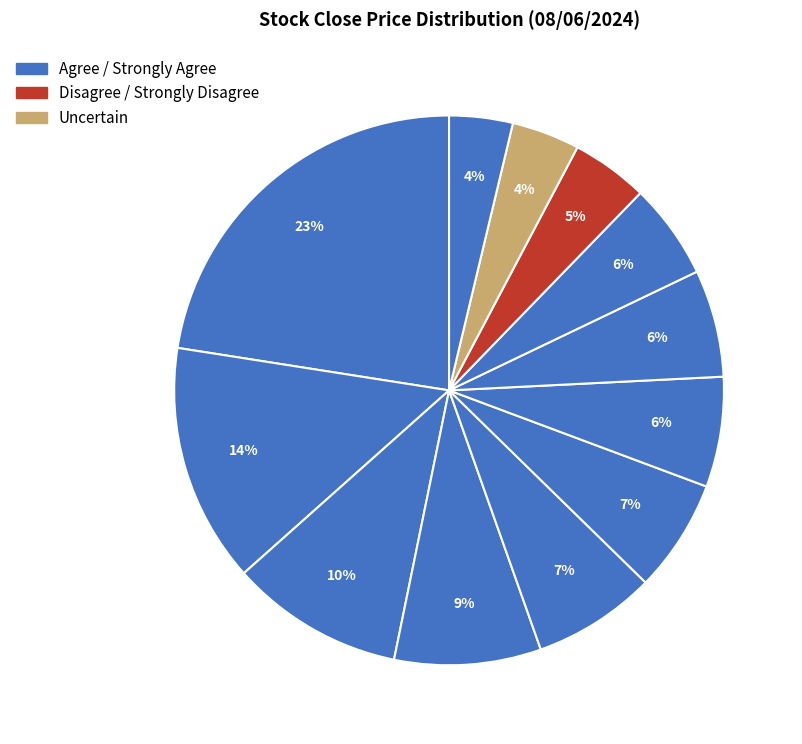

Count the number of slices in the pie.

12